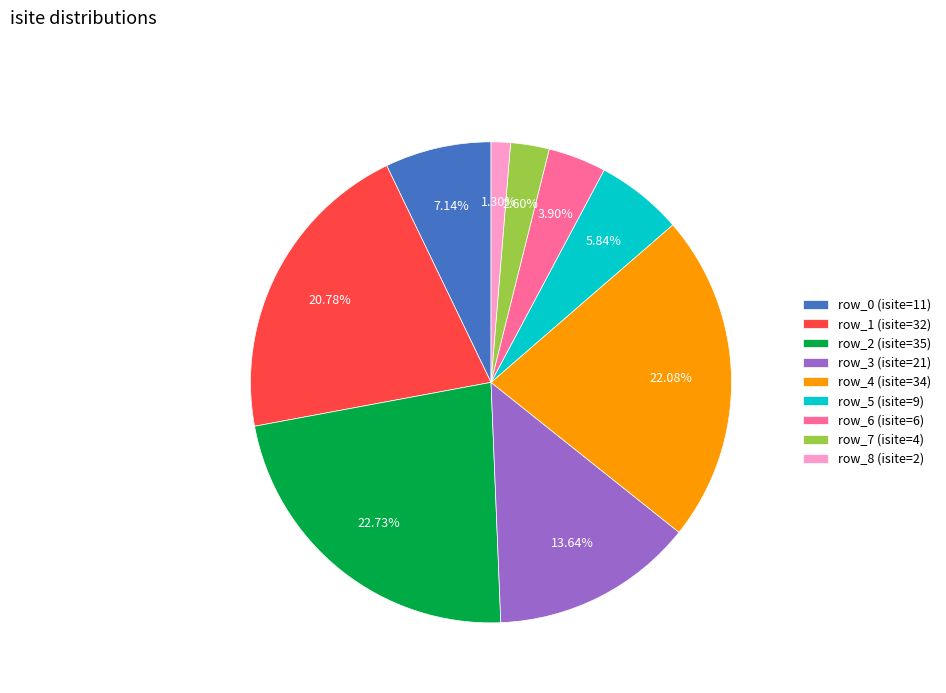

Do row_5 and row_0 together represent more than half of the pie?

No